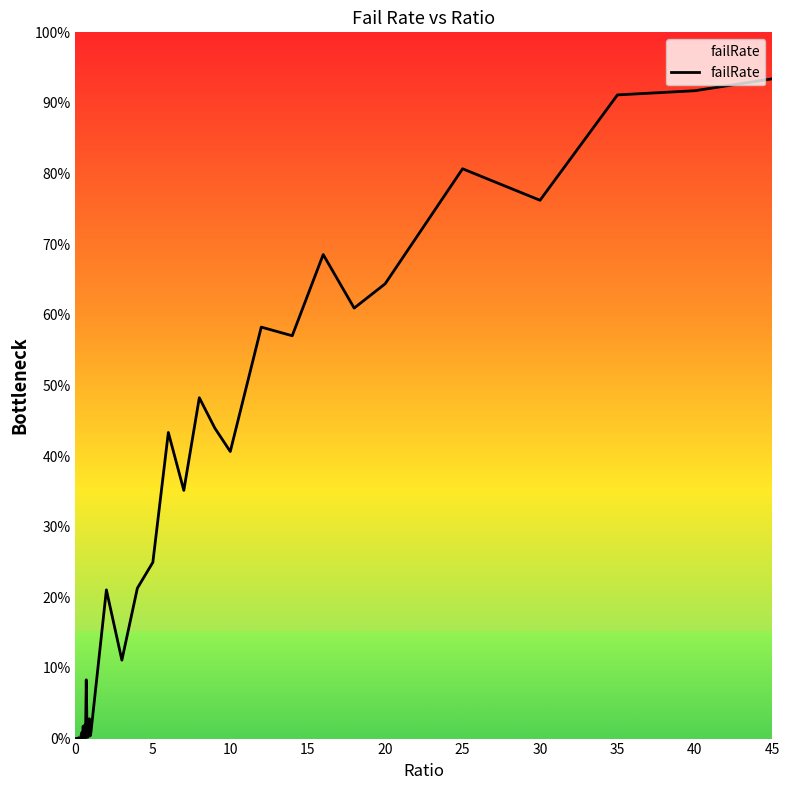

What is the sum of all values?

10.5